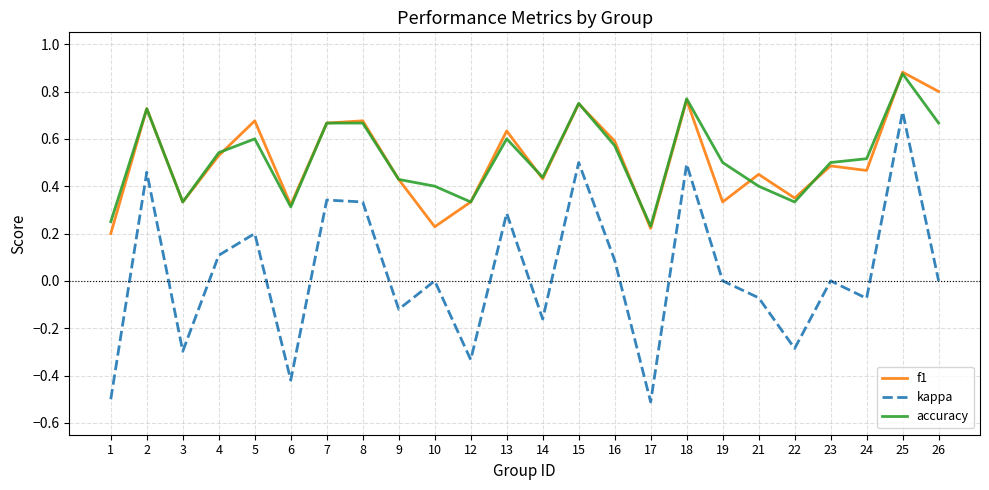

Which series changed the most between 6 and 21?

kappa